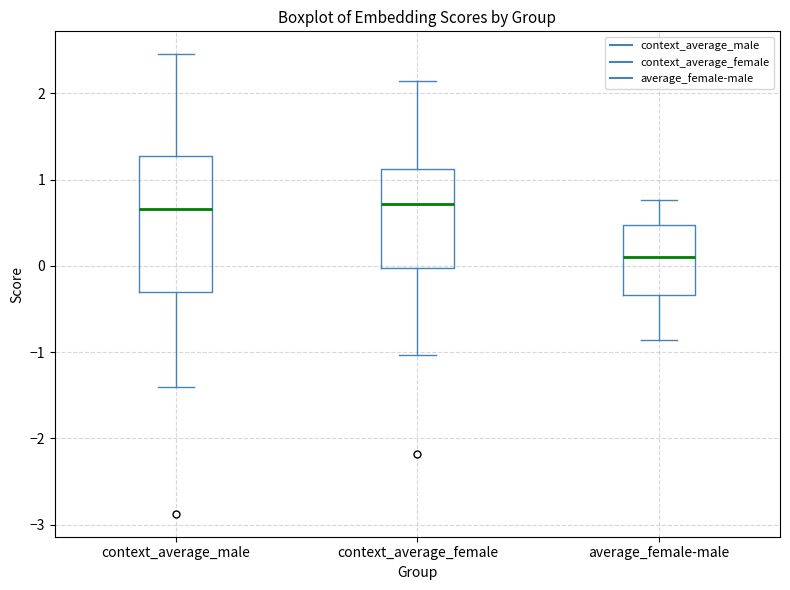

Which box has the lowest median line?

average_female-male